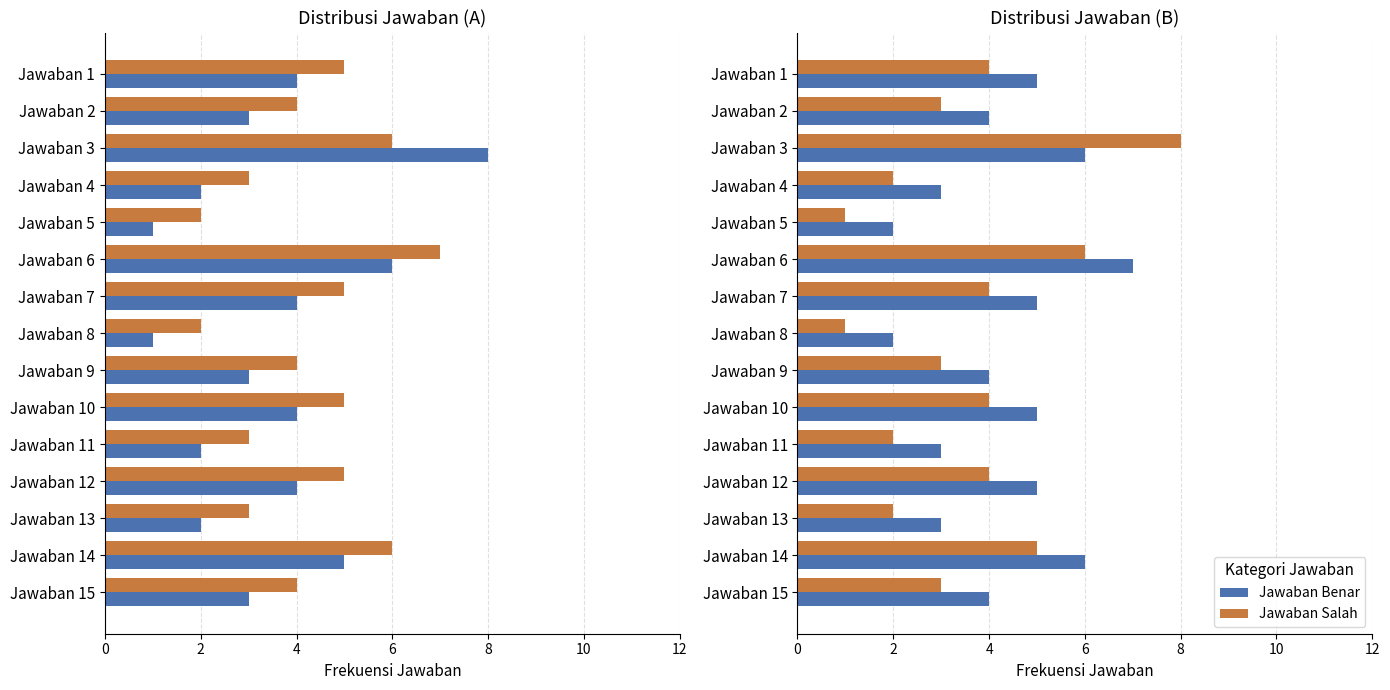

Does the chart contain stacked bars?

No